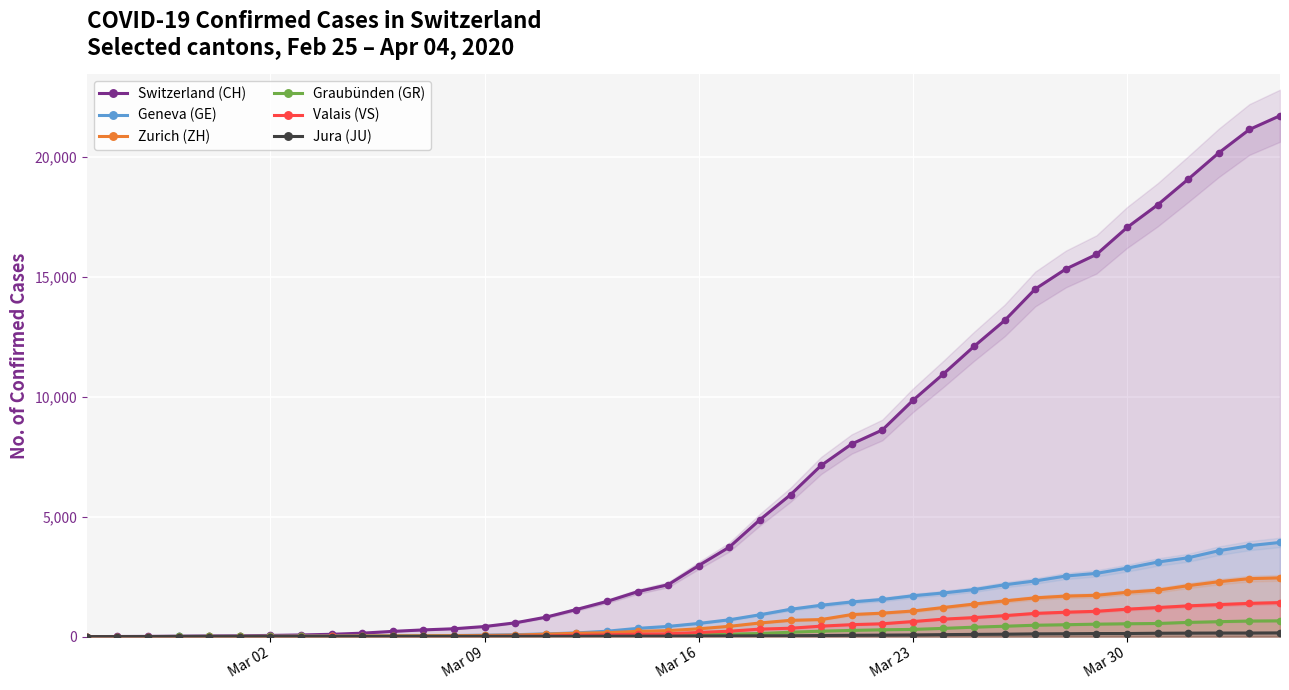

What is the maximum value for Geneva (GE)?

3928